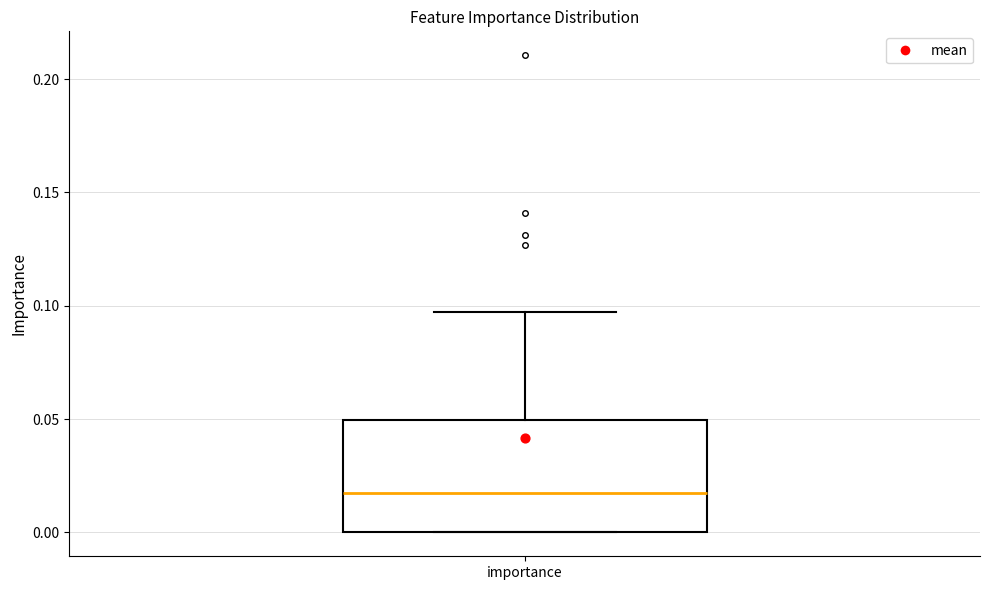

Read this box plot against the y-axis: the position of the median line, the range covered by the box, and the ends of both whiskers. The values are not printed on the chart, so give them approximately, as read against the axis.

median 0.020, box 0.000 to 0.050, whiskers 0.000 to 0.095